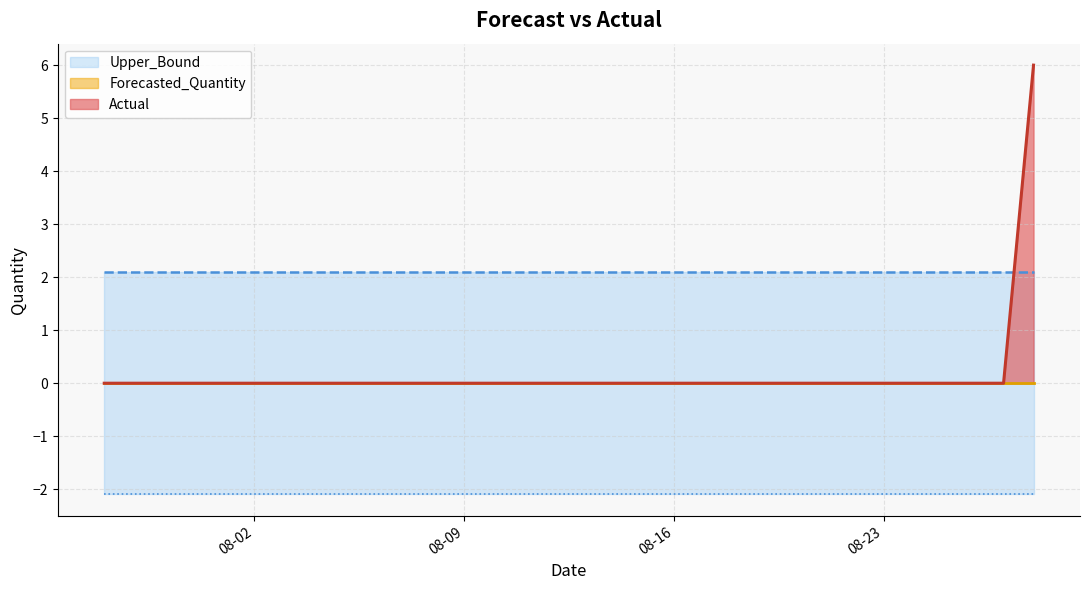

What is the label of the 28th point from the right?

2011-08-01